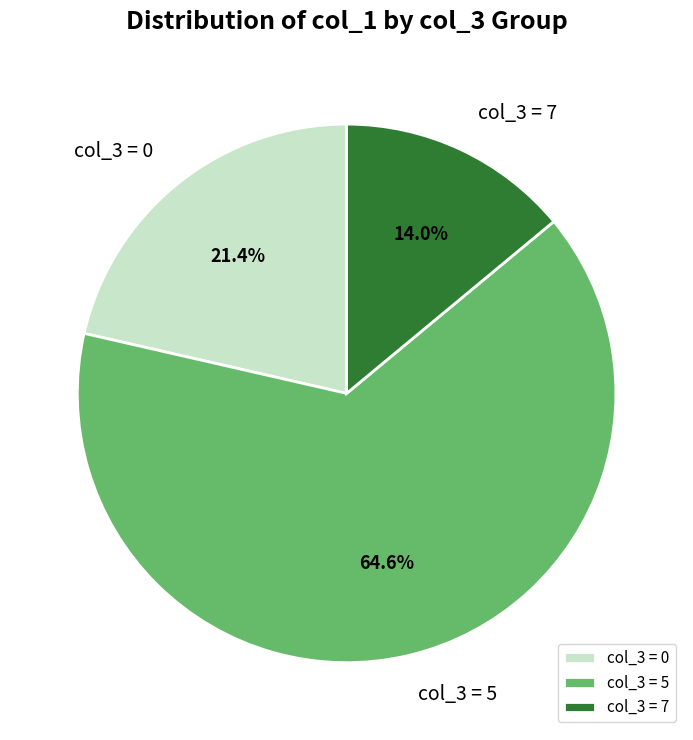

Rank the categories by value from highest to lowest.

col_3 = 5, col_3 = 0, col_3 = 7